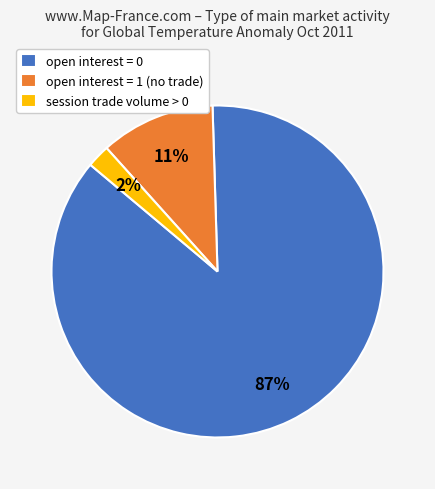

The open interest = 1 (no trade) slice represents 11% of the pie. True or false?

True